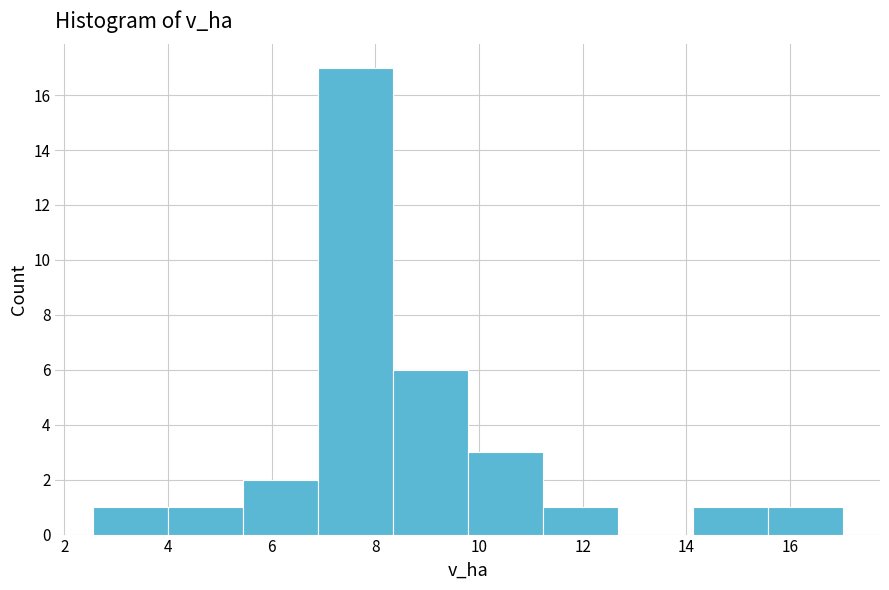

Reading left to right, list every bar in this chart as the range it spans on the x-axis followed by its height. Neither the bar edges nor the heights are printed on the chart, so give them approximately, as read against the axes.

2.6 to 4.0: 1
4.0 to 5.4: 1
5.4 to 6.8: 2
6.8 to 8.4: 17
8.4 to 9.8: 6
9.8 to 11.2: 3
11.2 to 12.6: 1
12.6 to 14.2: 0
14.2 to 15.6: 1
15.6 to 17.0: 1